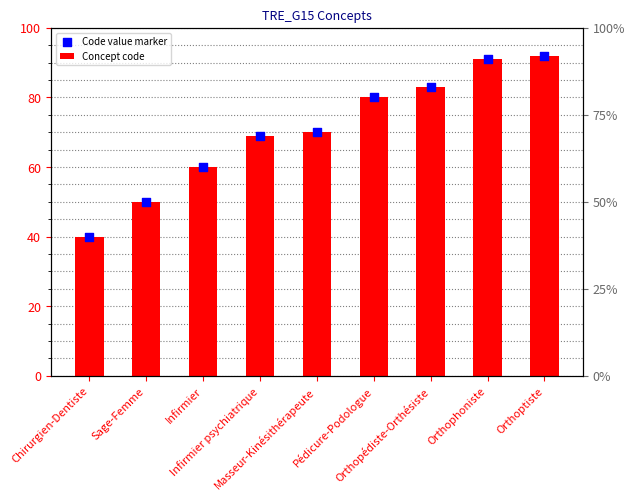

Which series has the largest total across all categories?

Concept code